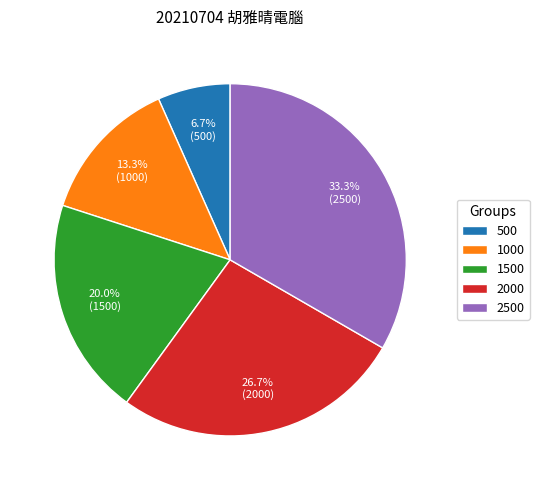

Count the number of slices in the pie.

5